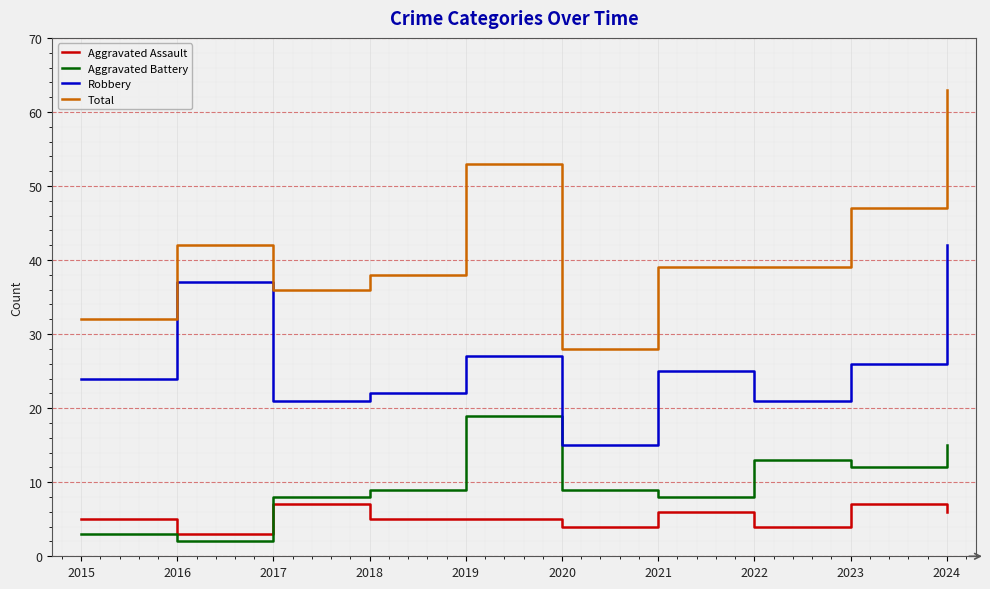

True or false: Aggravated Battery and Robbery intersect in this chart.

False